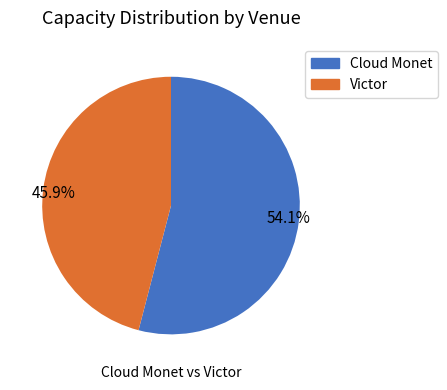

Count the number of slices in the pie.

2